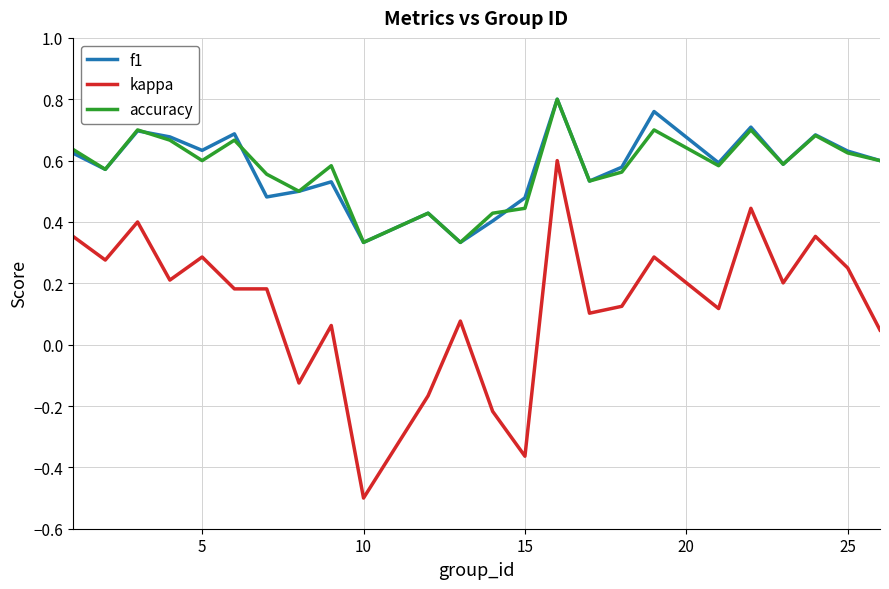

Which series has the widest spread of values?

kappa